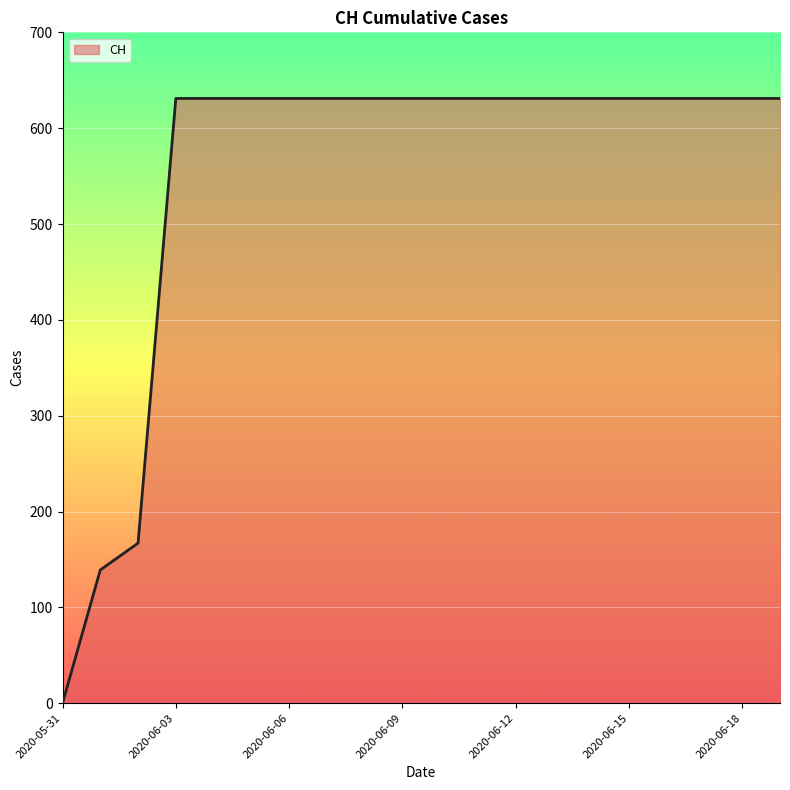

What is the difference between the maximum and minimum values?

631